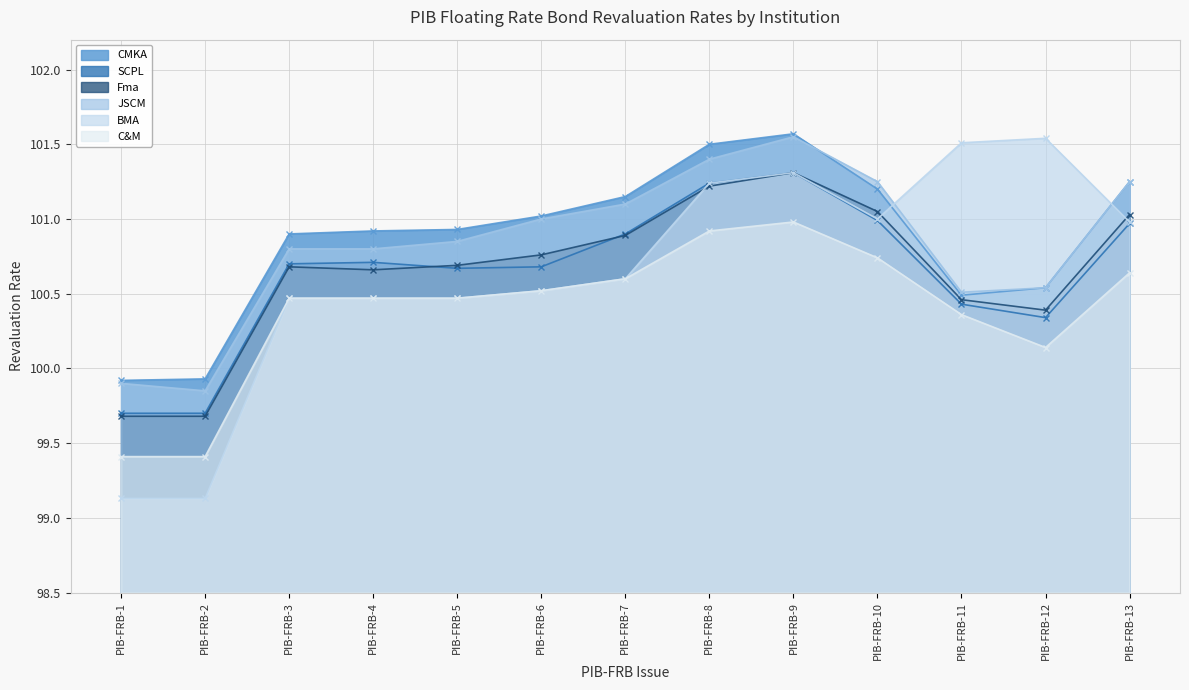

Is the value of BMA at PIB-FRB-7 greater than the value of Fma at PIB-FRB-5?

No